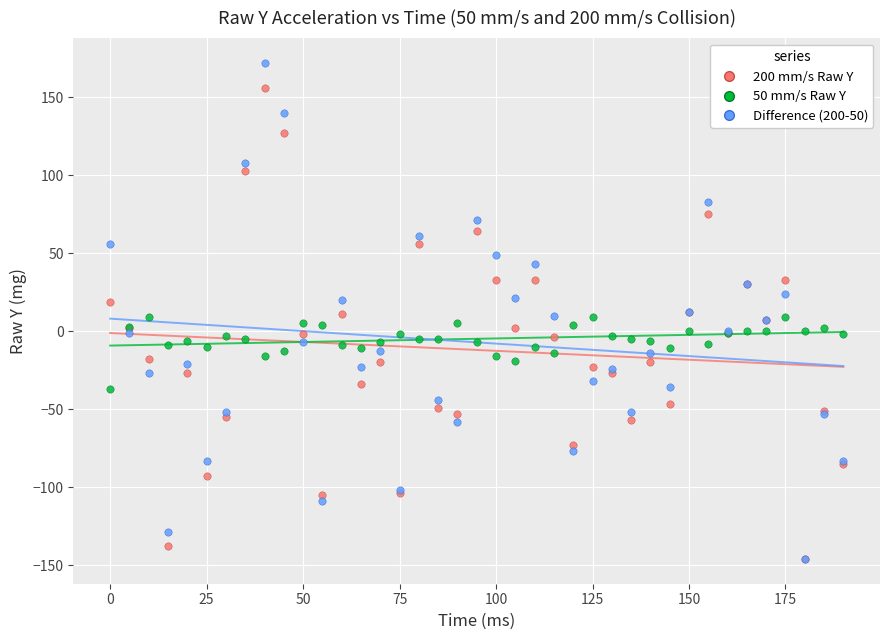

Which series reaches the maximum Y coordinate?

Difference (200-50)